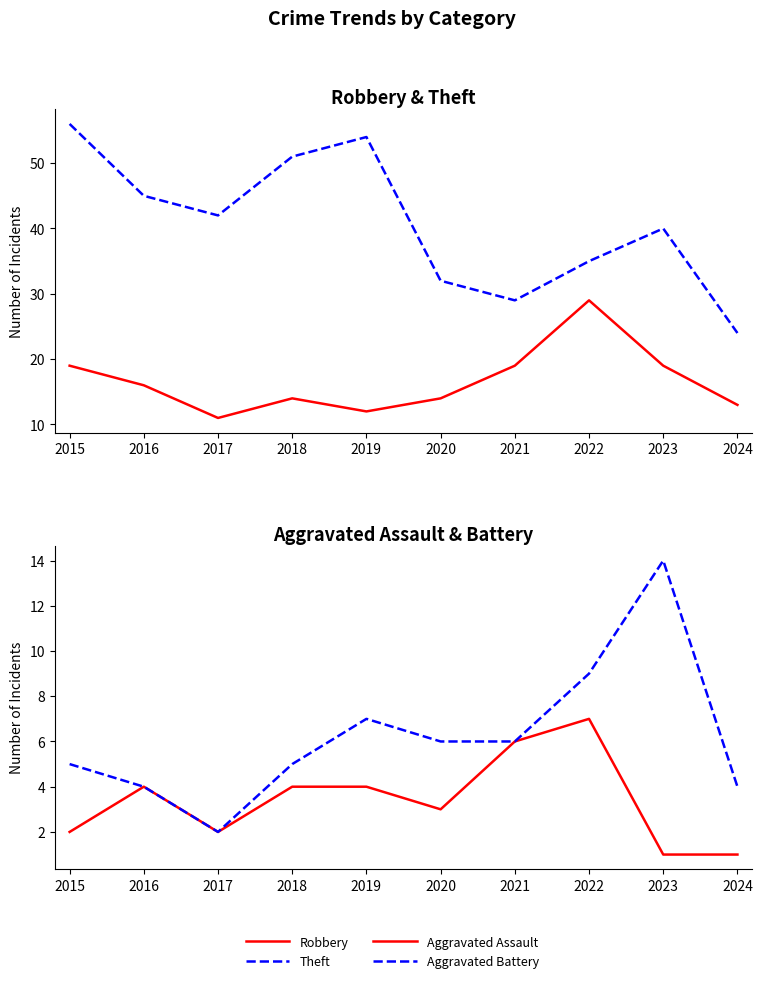

Where is the first local maximum for Aggravated Battery?

2019